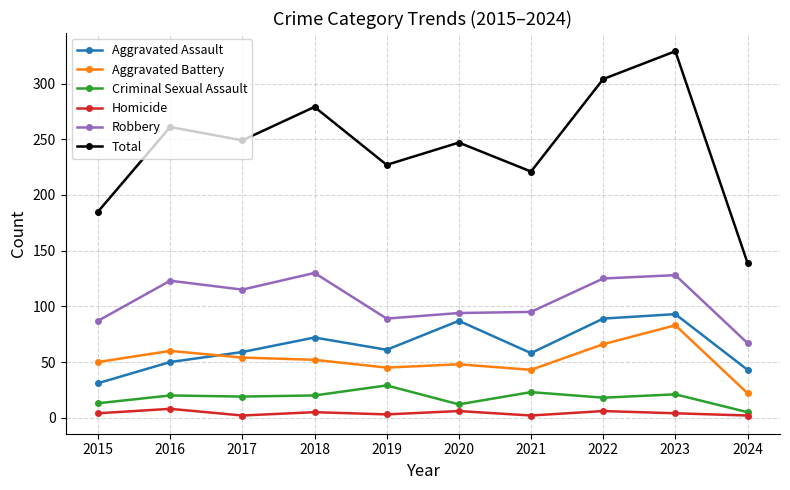

What is the value of the Criminal Sexual Assault point at the 1st from the left?

13